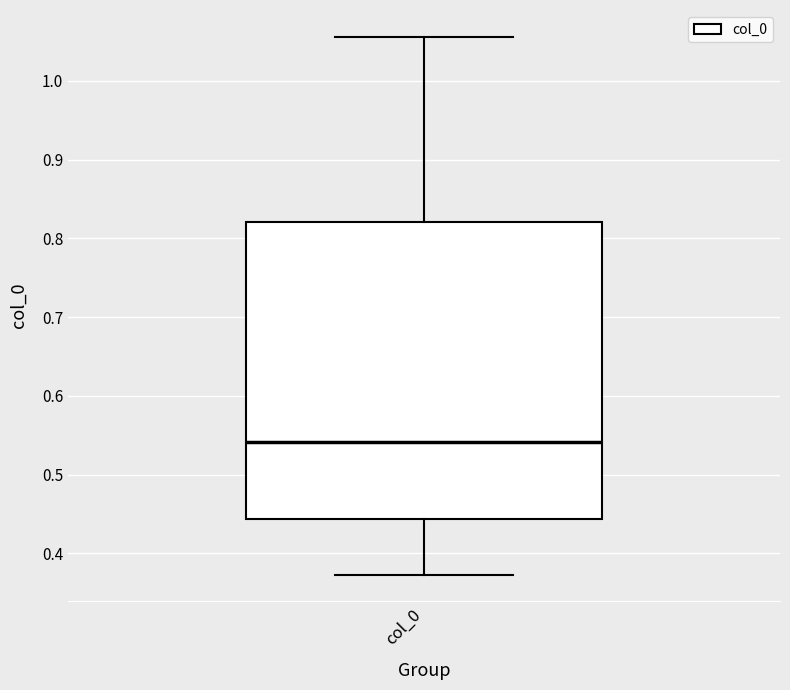

Where does the upper whisker of the box for col_0 end on the y-axis? The values are not printed on the chart, so give them approximately, as read against the axis.

1.06